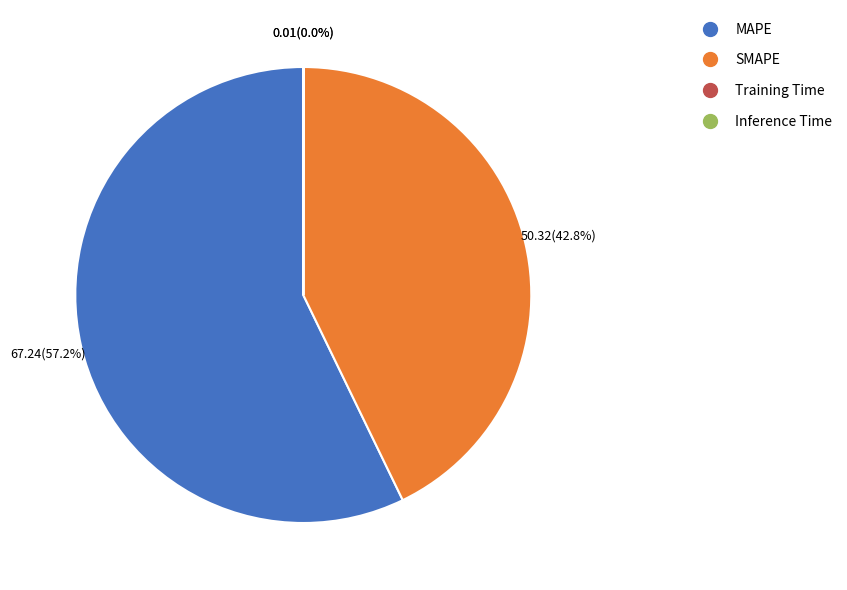

What is the ratio of the value at MAPE to the value at SMAPE?

1.3